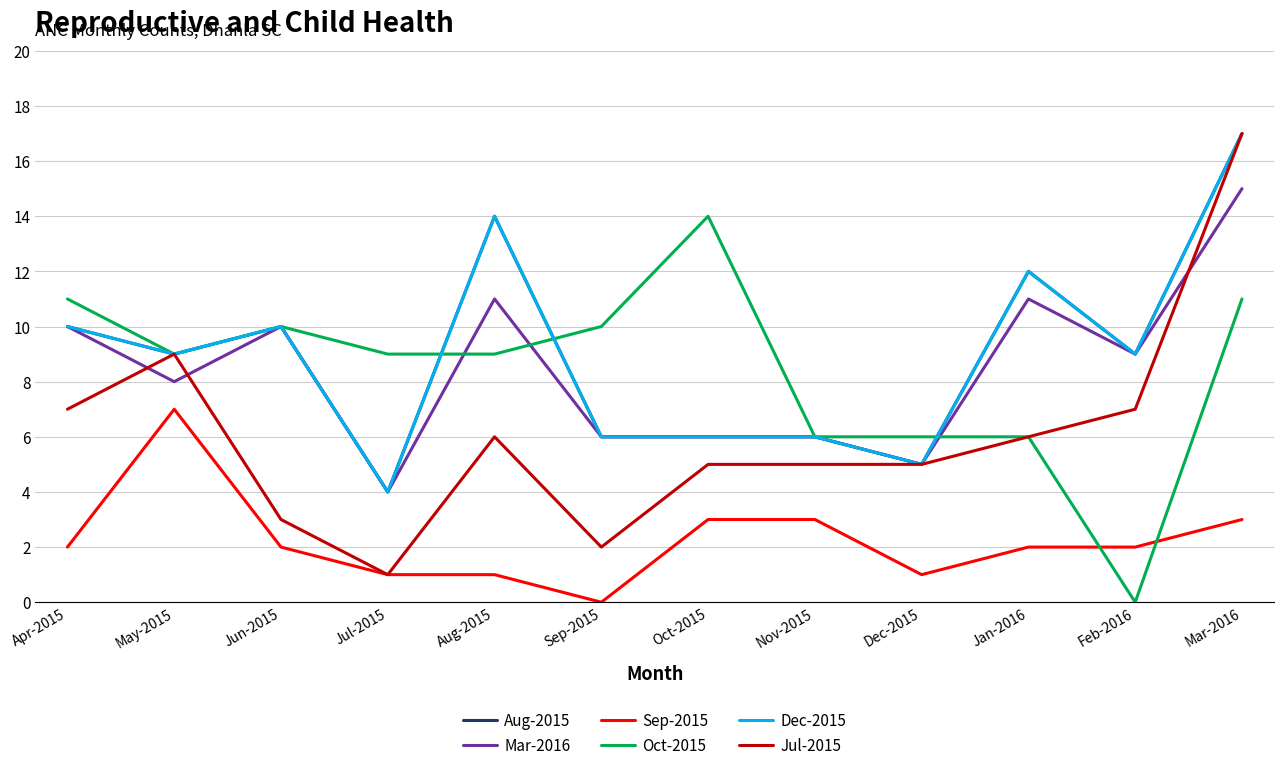

Reading left to right, transcribe all the data shown in this chart.

Aug-2015: 10	9	10	4	14	6	6	6	5	12	9	17
Mar-2016: 10	8	10	4	11	6	6	6	5	11	9	15
Sep-2015: 2	7	2	1	1	0	3	3	1	2	2	3
Oct-2015: 11	9	10	9	9	10	14	6	6	6	0	11
Dec-2015: 10	9	10	4	14	6	6	6	5	12	9	17
Jul-2015: 7	9	3	1	6	2	5	5	5	6	7	17